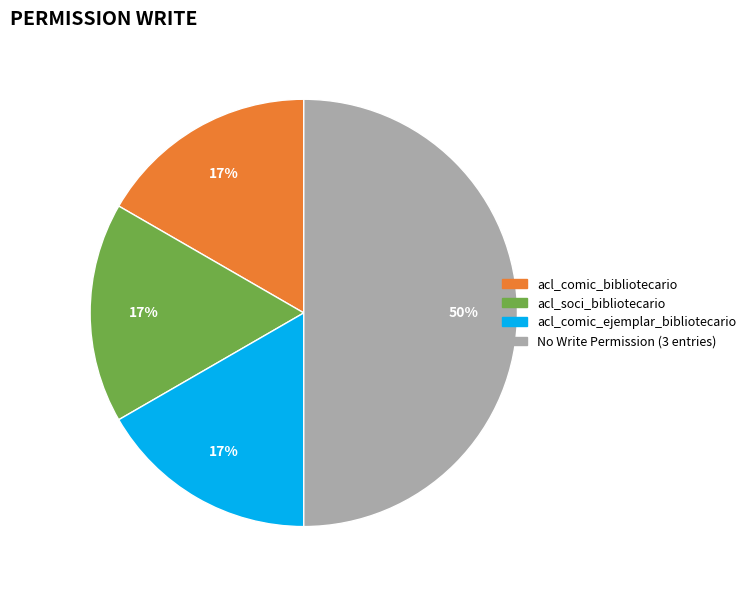

To the nearest percent, what is the average slice percentage?

25%